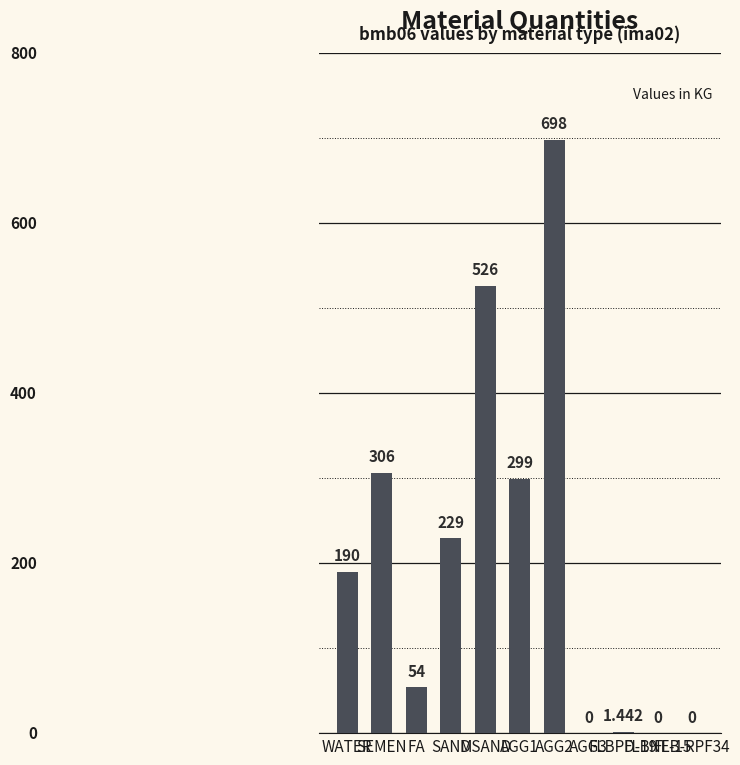

How many distinct data groups are displayed?

1